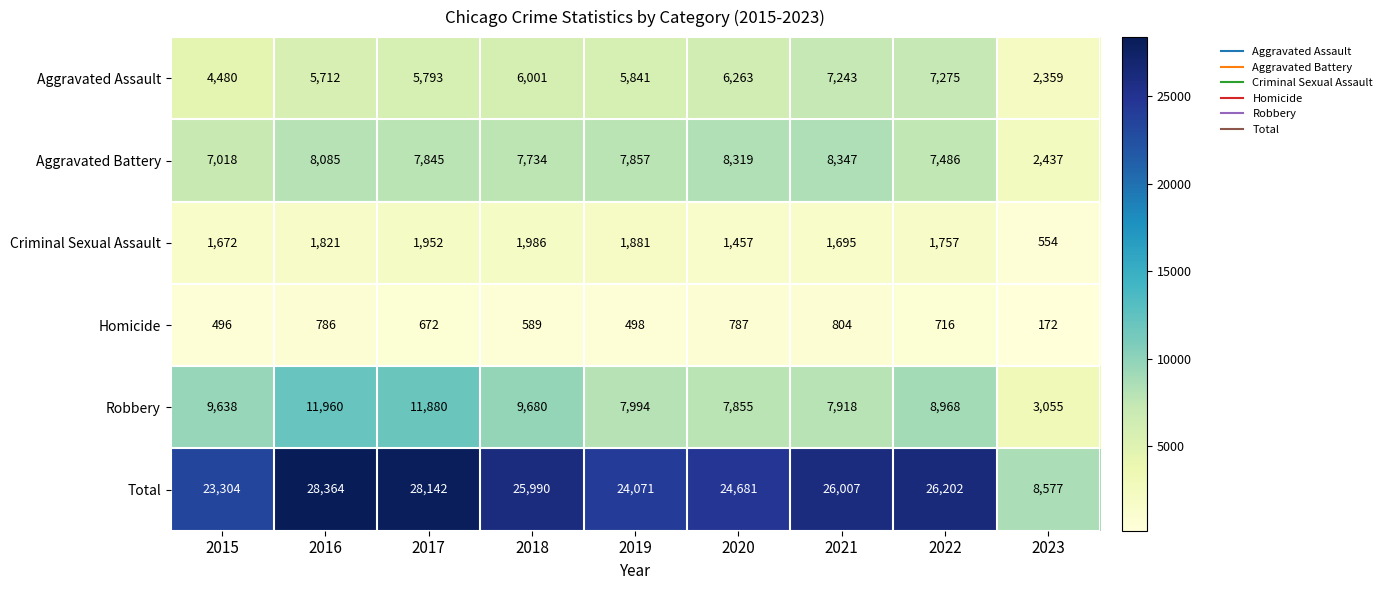

The value of Aggravated Battery at 2015 is 7018. True or false?

True